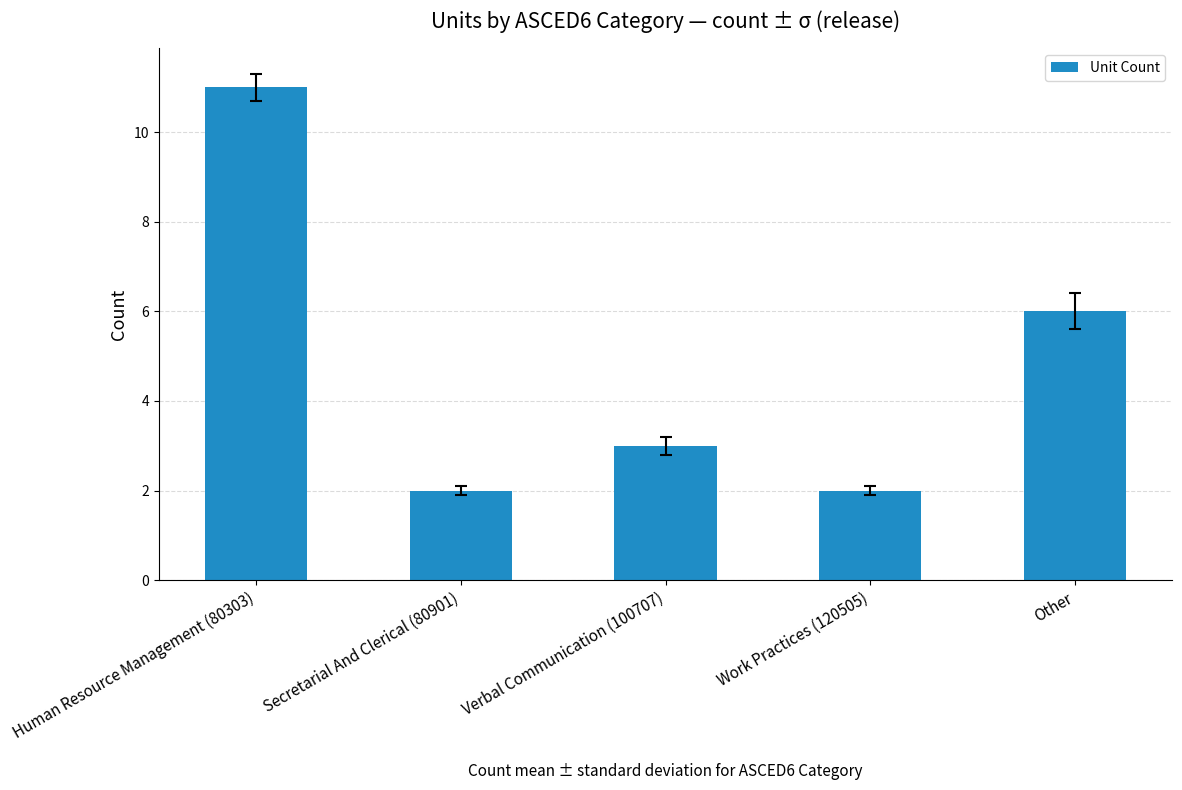

What is the label of the 4th bar from the left?

Work Practices (120505)